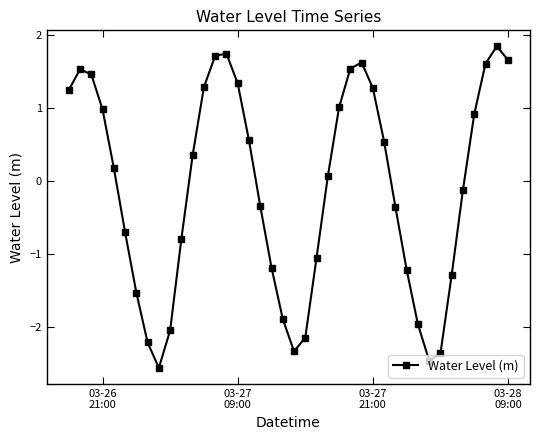

What is the smallest value displayed?

-2.6